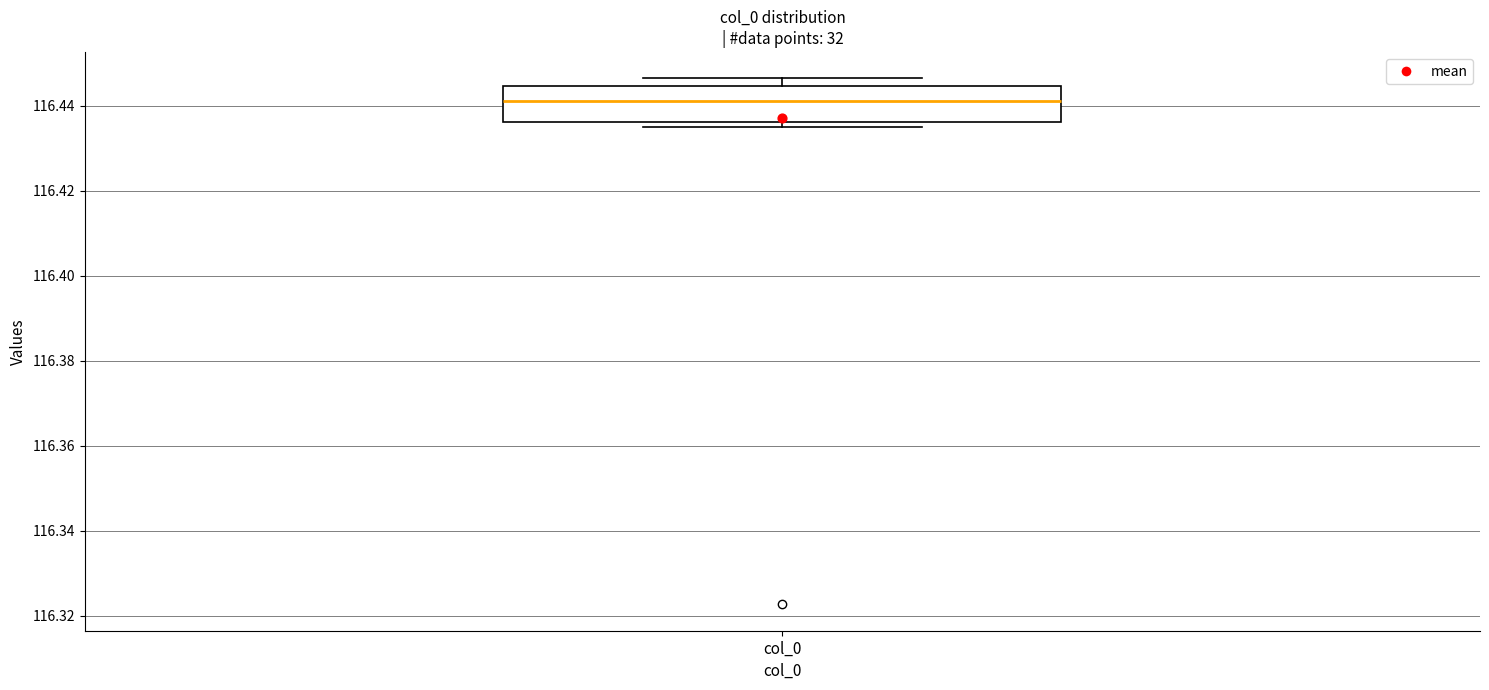

Read this box plot against the y-axis: the position of the median line, the range covered by the box, and the ends of both whiskers. The values are not printed on the chart, so give them approximately, as read against the axis.

median 116.442, box 116.436 to 116.444, whiskers 116.434 to 116.446